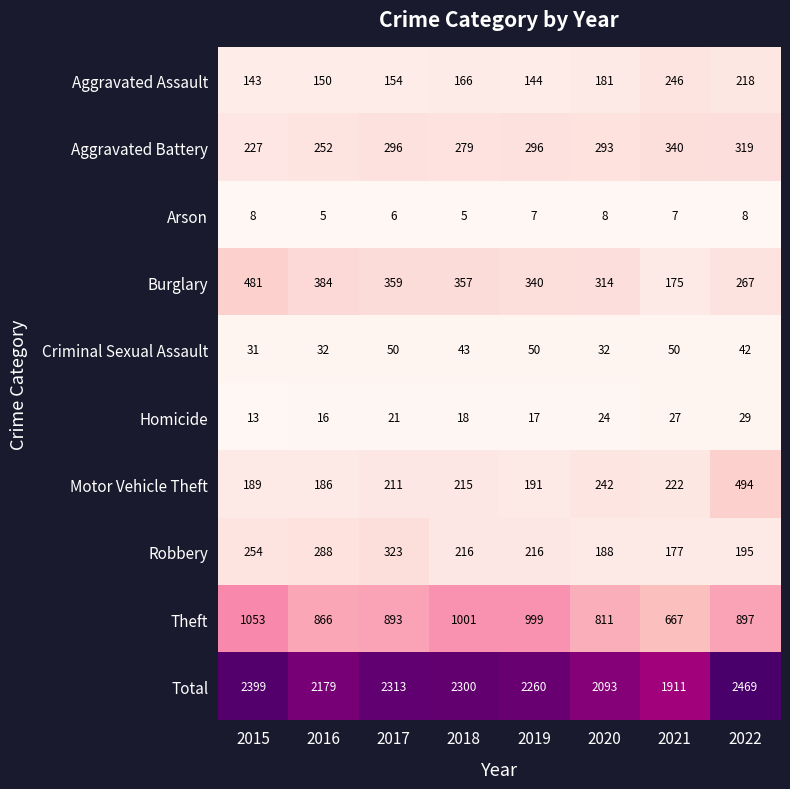

At how many categories does at least one series exceed 2100?

6